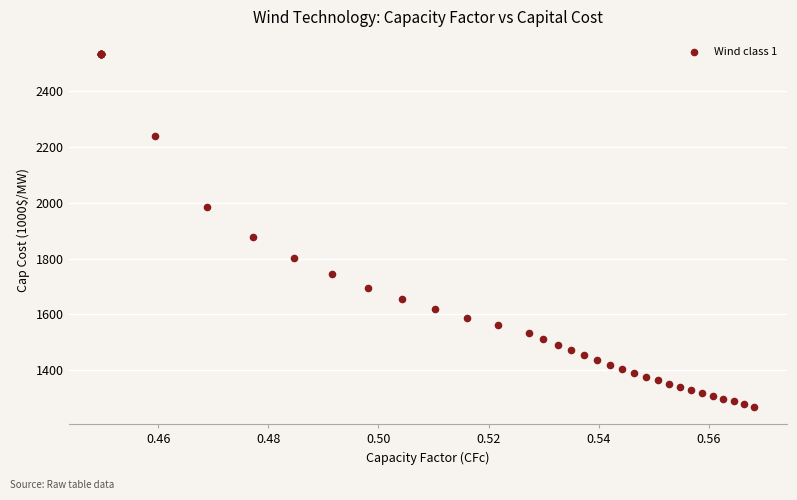

What Y value in the scatter plot is closest to 1900?

1879.0